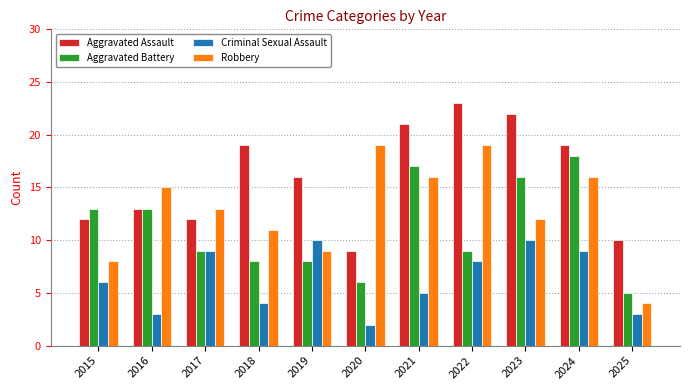

List the series in order of their overall mean, highest first.

Aggravated Assault, Robbery, Aggravated Battery, Criminal Sexual Assault